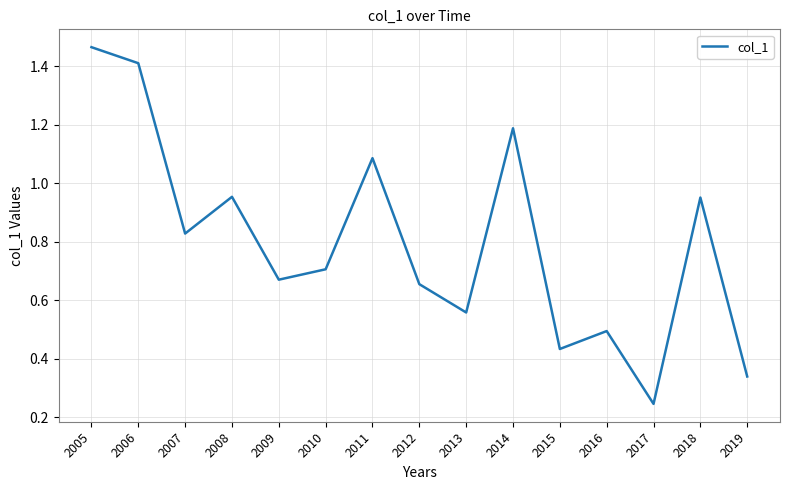

What is the sum of the values at 2018 and 2017?

1.2